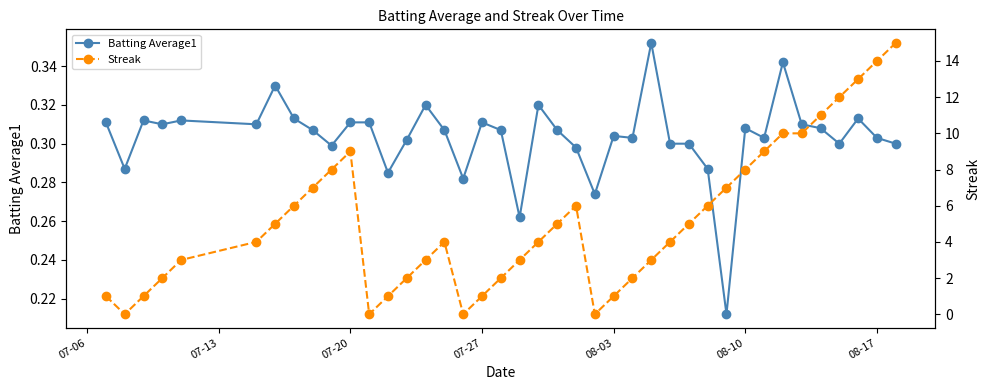

How many Batting Average1 values are between 0 and 1?

40